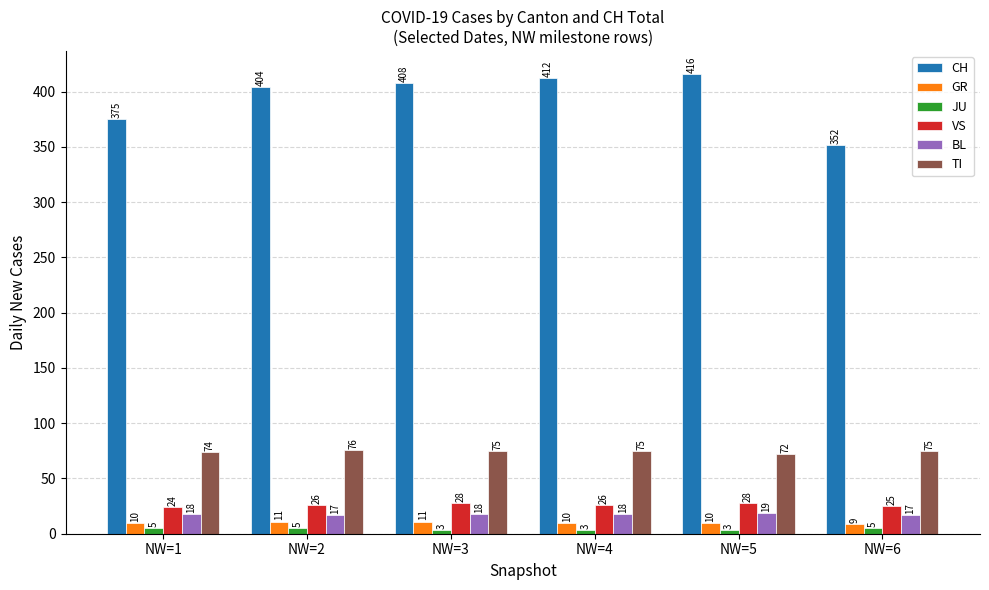

The VS series shows 25 at NW=6. True or false?

True